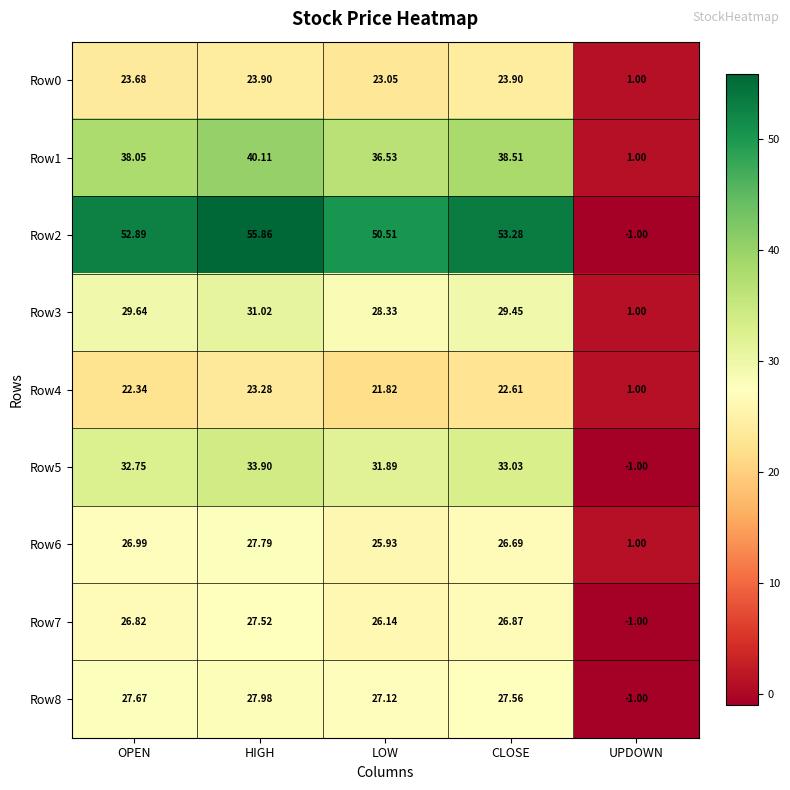

List the labels in order of Row8 value, smallest first.

UPDOWN, LOW, CLOSE, OPEN, HIGH